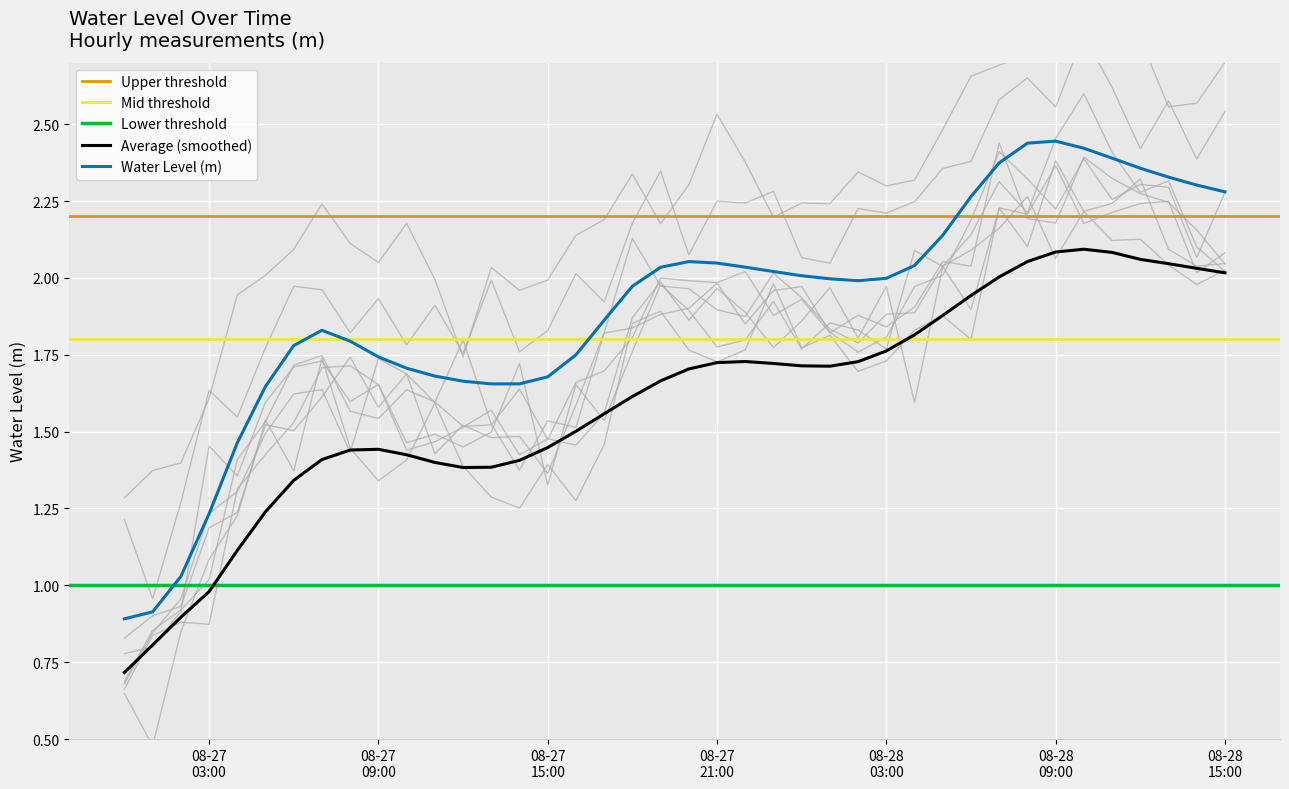

What is the minimum value for Average (smoothed)?

0.7